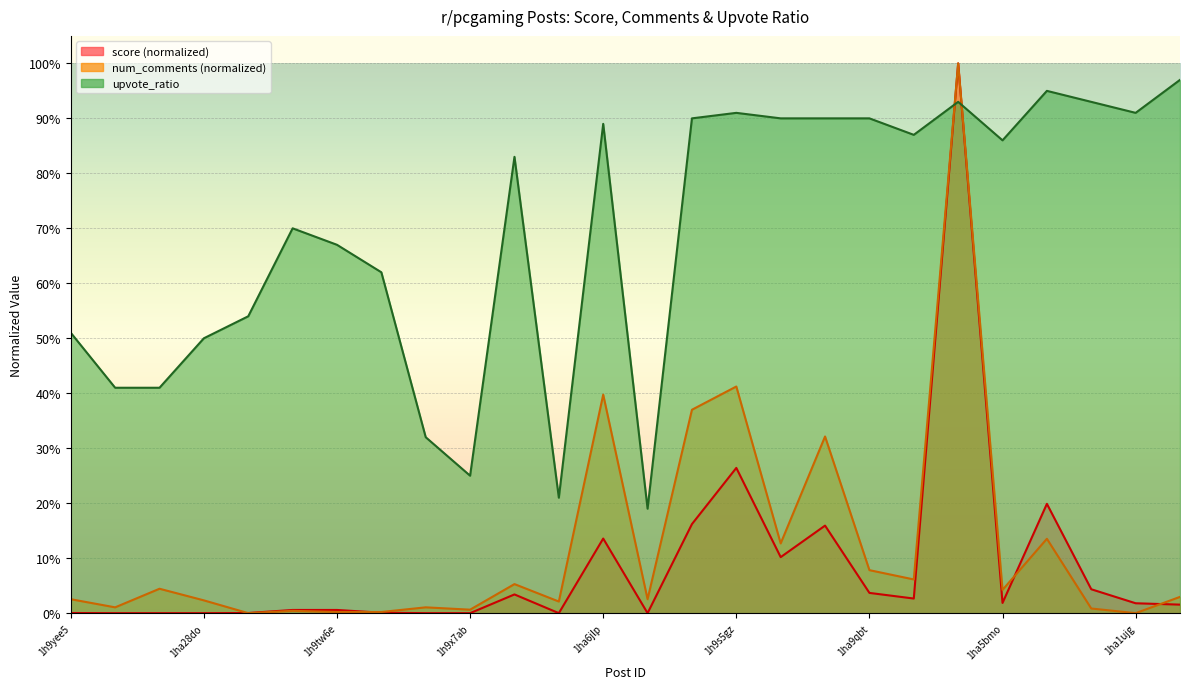

Where is num_comments nearest to the value 0?

1haahg1